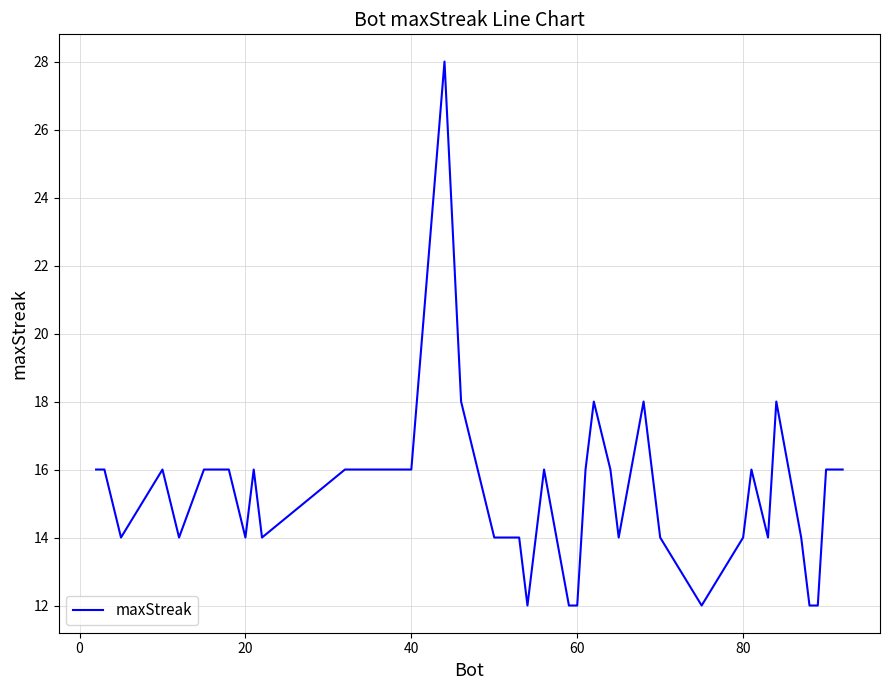

What is the difference between the maximum and minimum values?

16